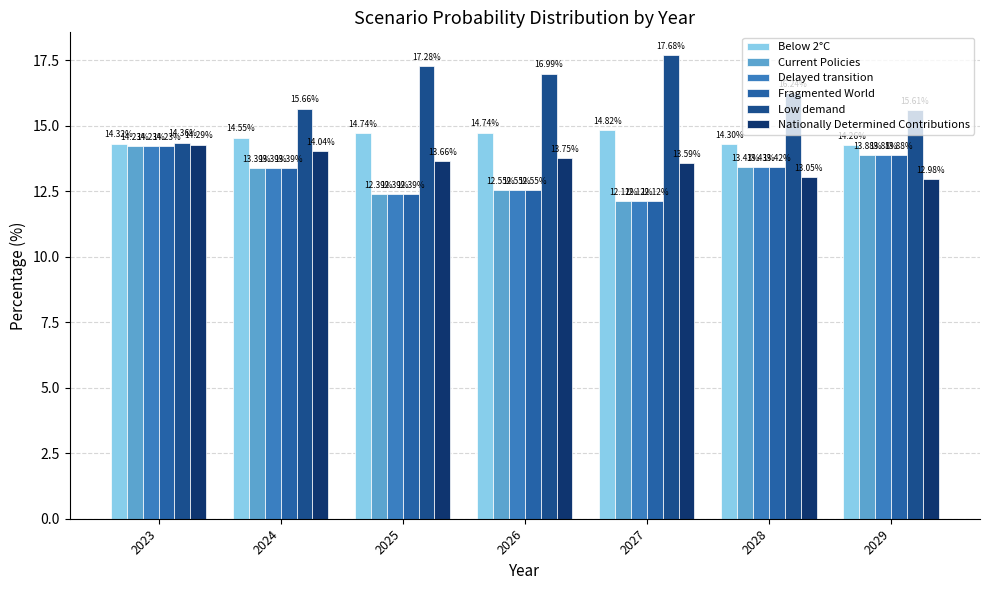

Does the chart contain stacked bars?

No